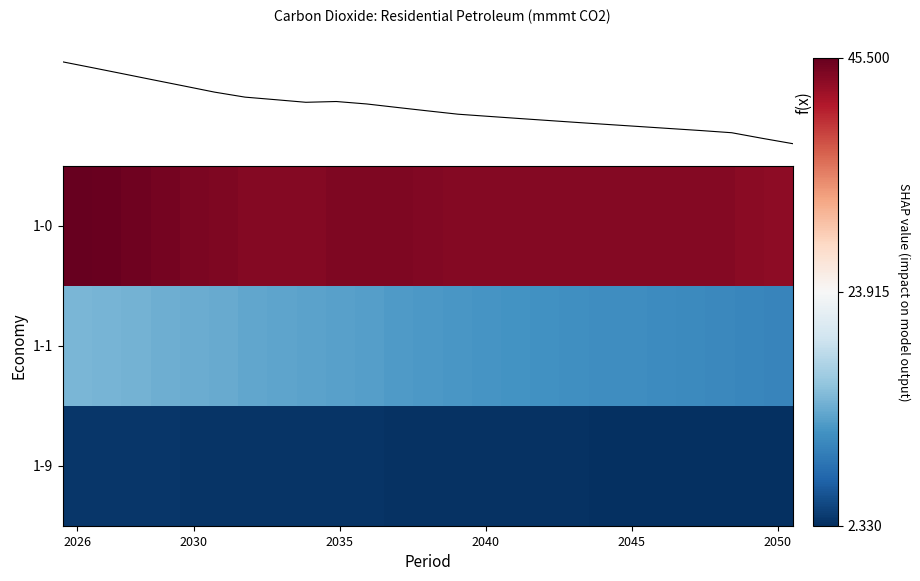

Which label corresponds to the largest value in the chart?

2026